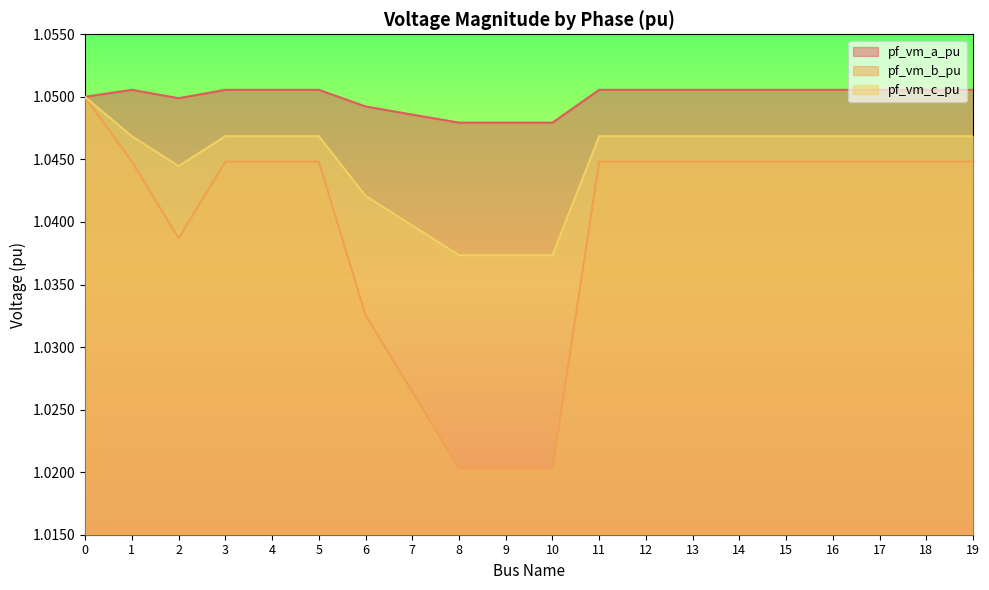

What is the value of the pf_vm_c_pu point at the 20th from the left?

1.0